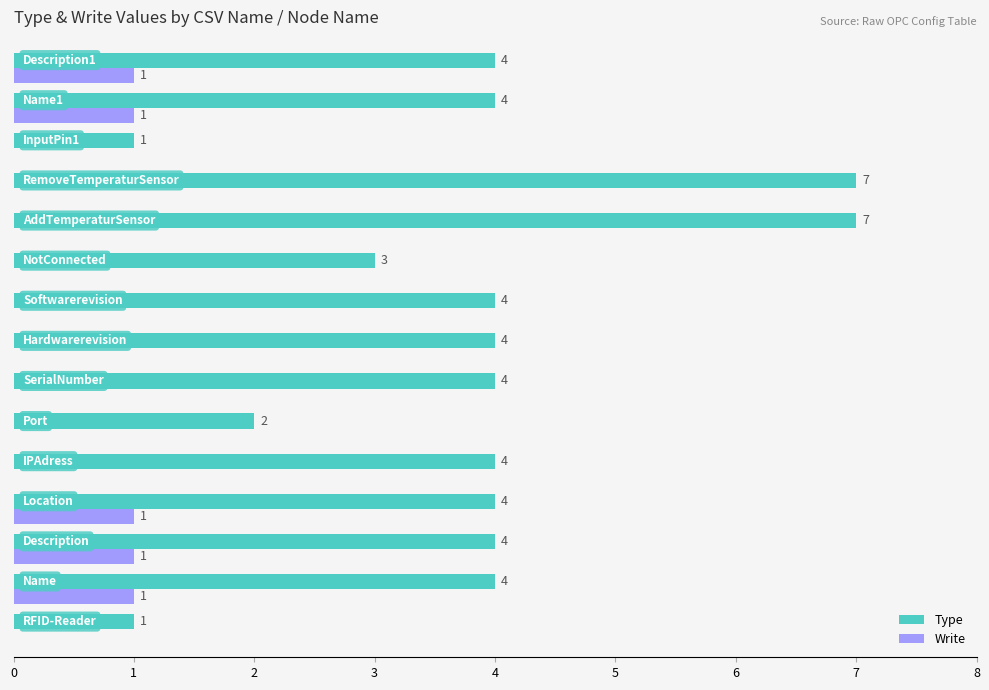

How many distinct data groups are displayed?

2